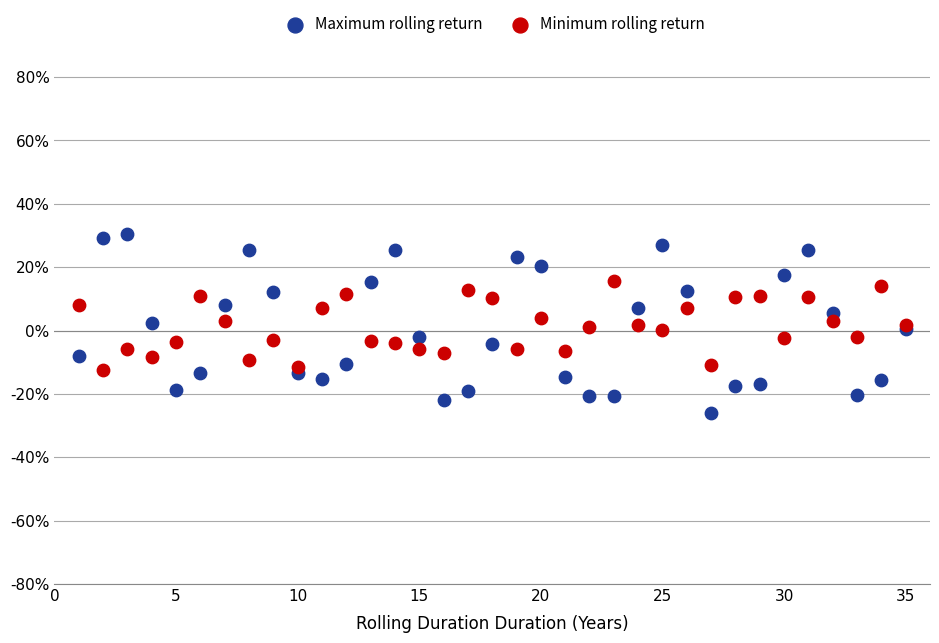

What is the X range (max minus min) for the scatter plot?

34.0